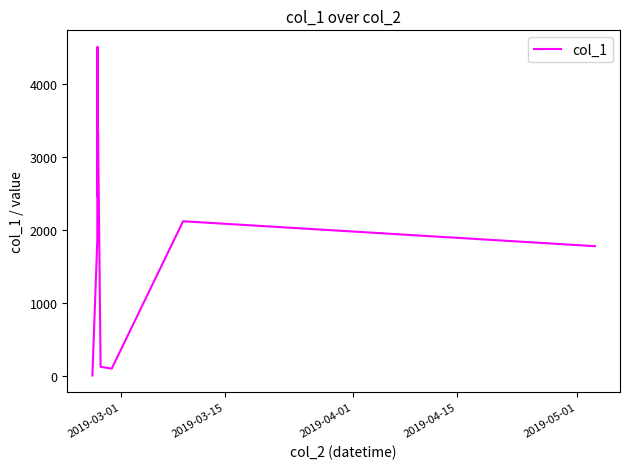

What is the greatest value displayed?

4507.1